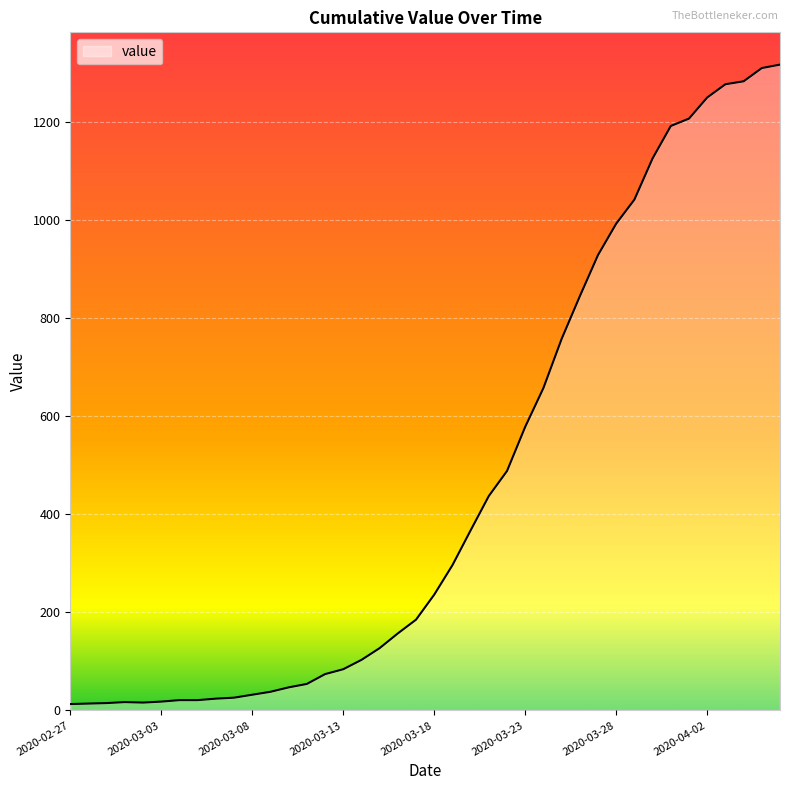

What is the maximum value shown in the chart?

1316